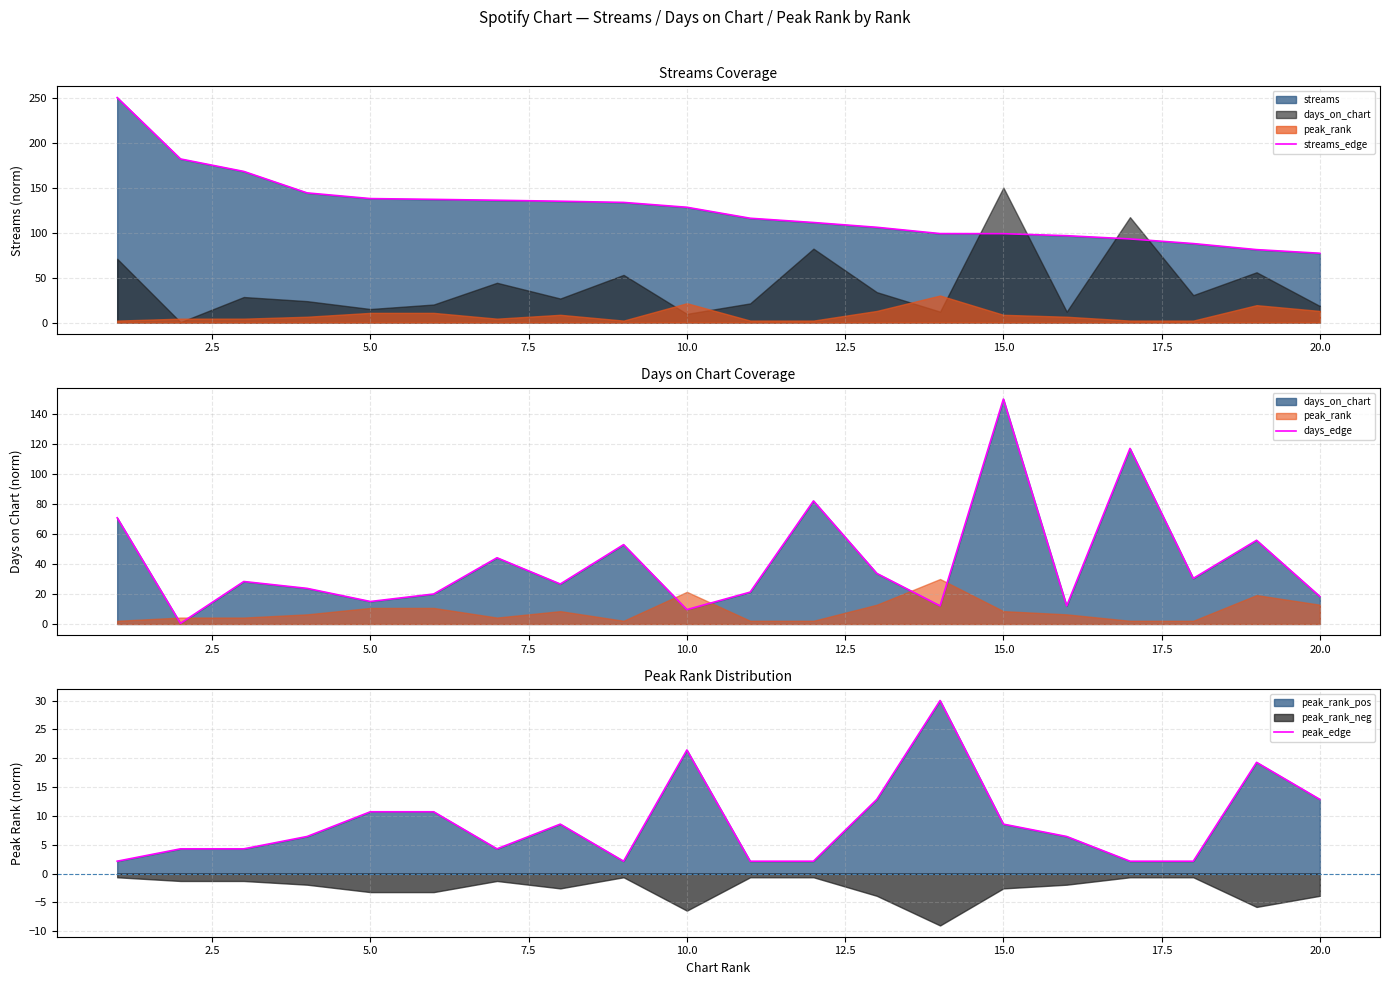

What is the maximum value for streams_edge?

250.0